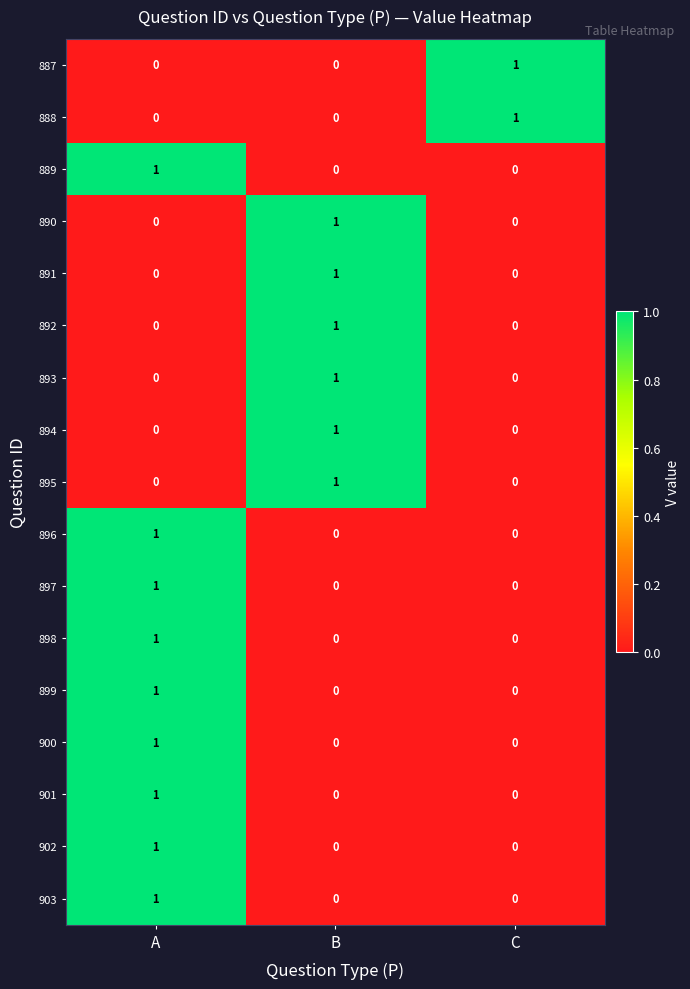

True or false: 903 has a value of 0 at B.

True